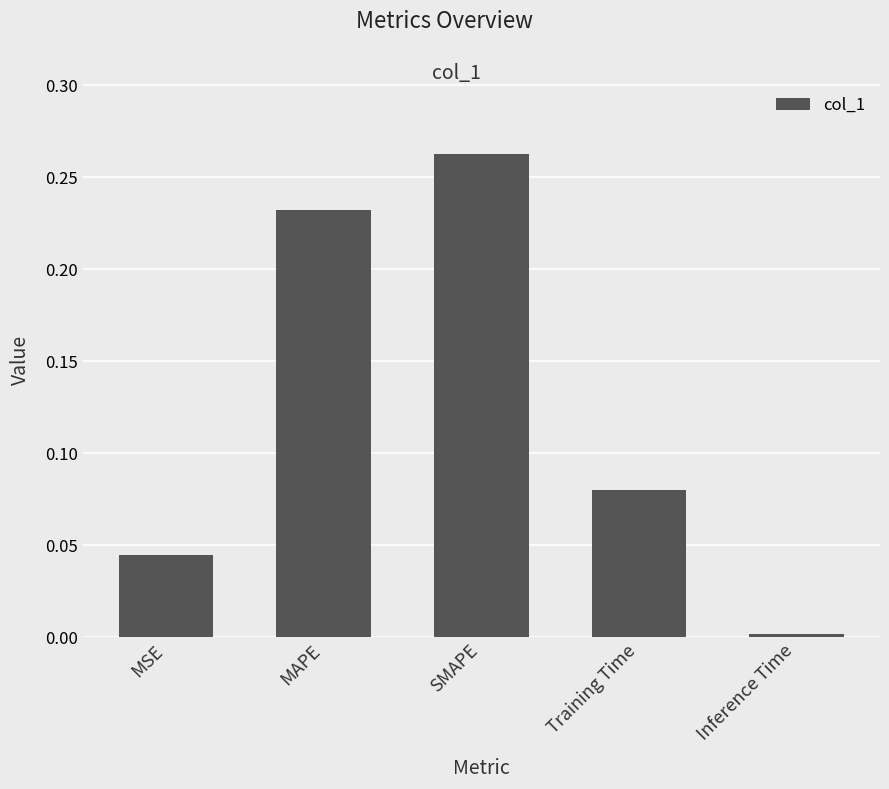

What position from the right is MSE?

5